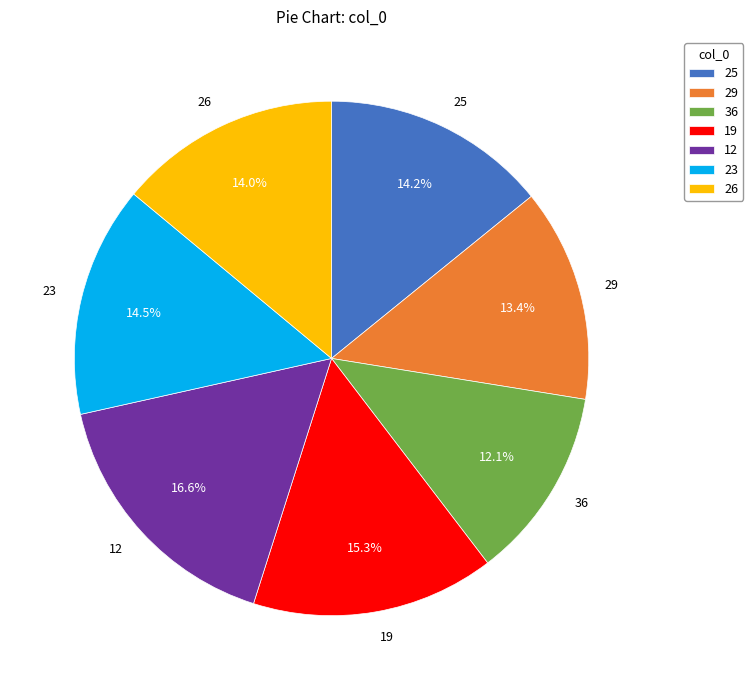

What percentage is NOT represented by 23?

85.5%